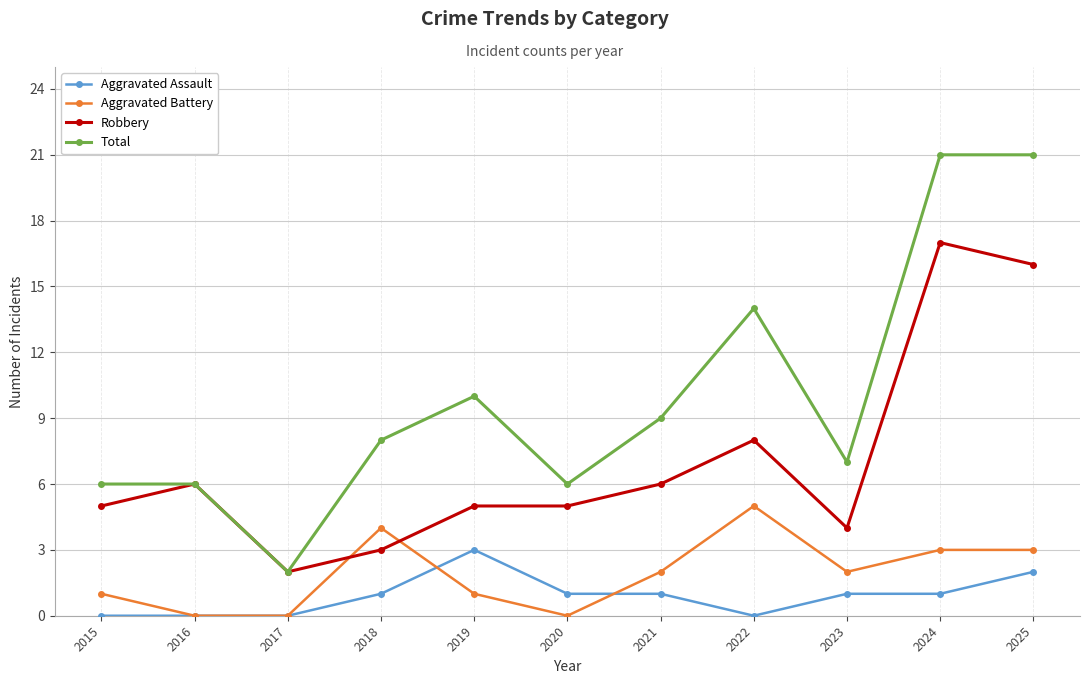

List the series in order of their peak value, lowest first.

Aggravated Assault, Aggravated Battery, Robbery, Total